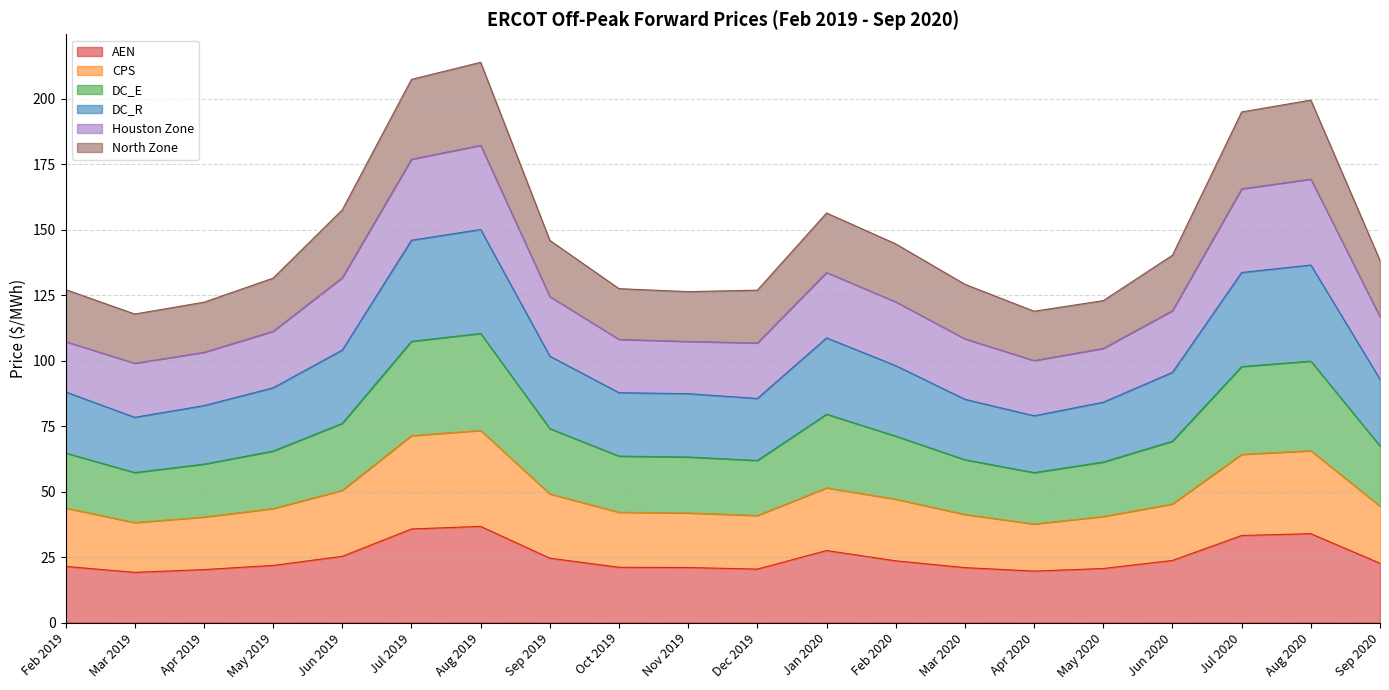

The DC_R series shows 85.6 at Jun 2019. True or false?

False